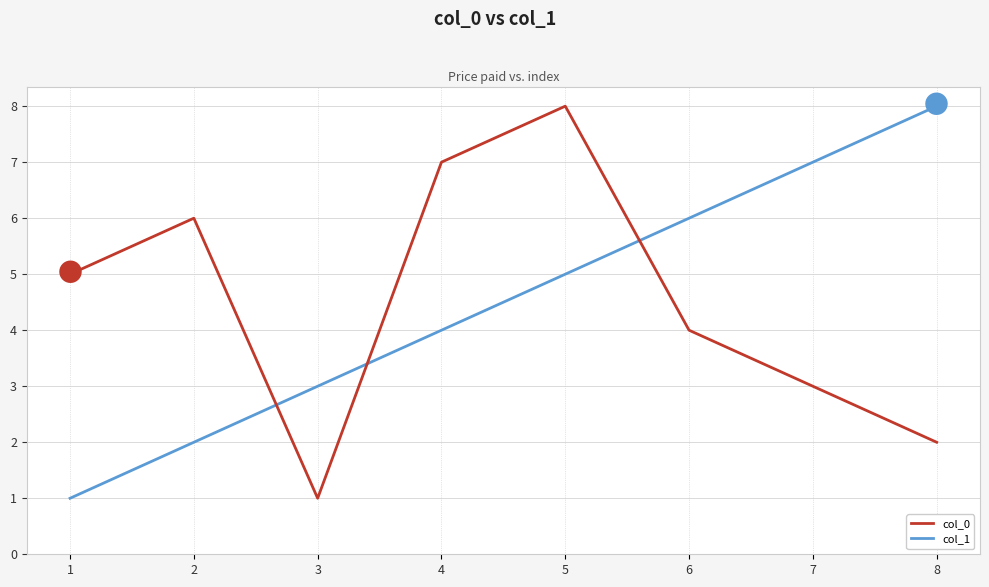

Where do col_0 and col_1 first cross each other?

2 and 3